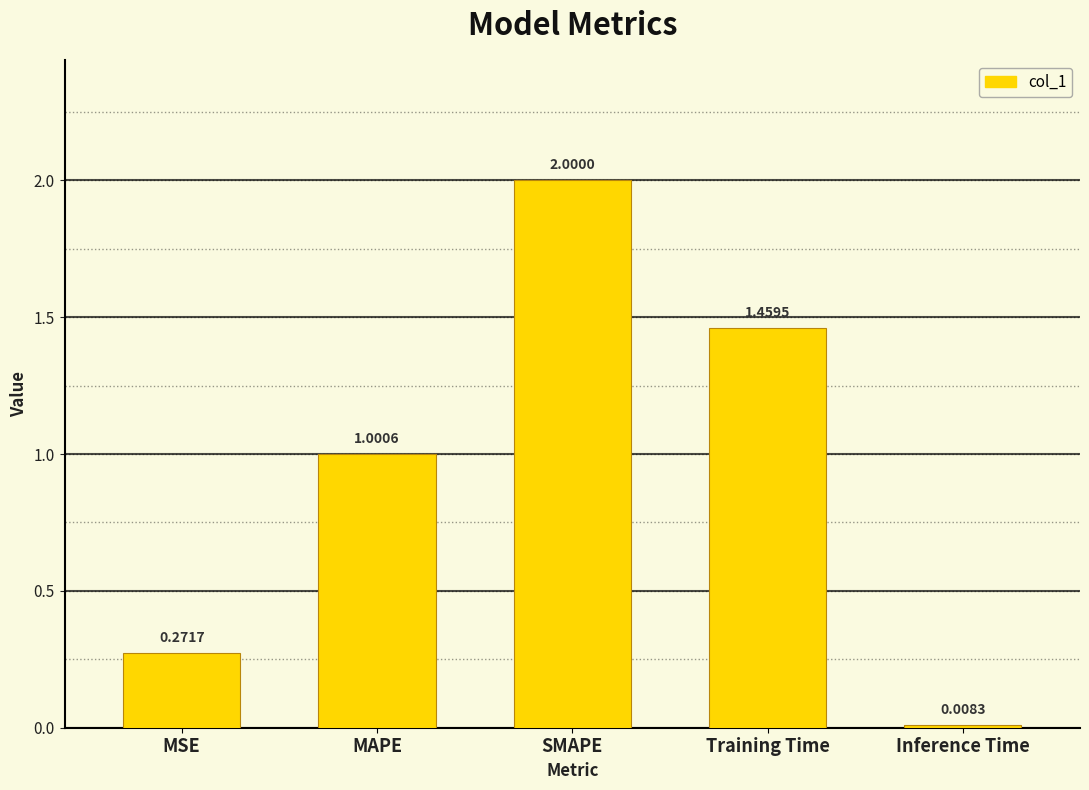

What is the value of the 3rd bar from the left?

2.0